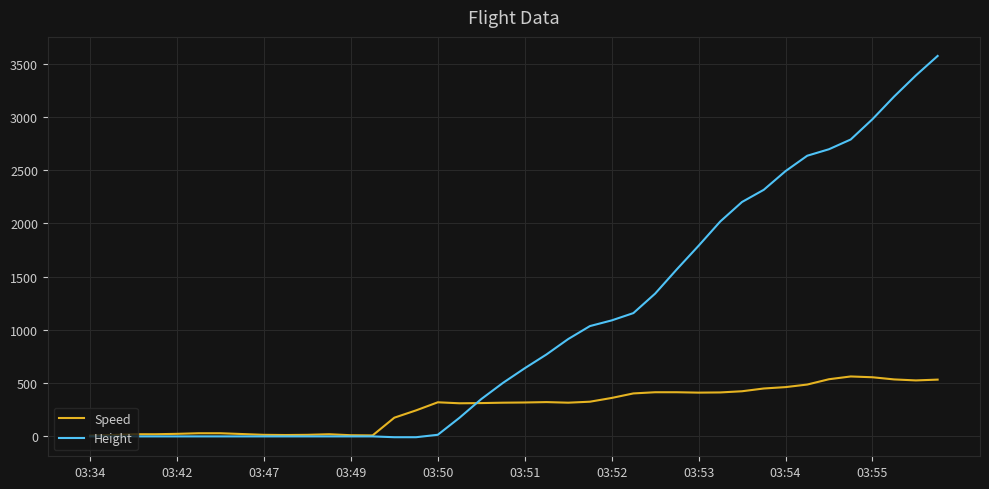

Which series has the largest total across all categories?

Height